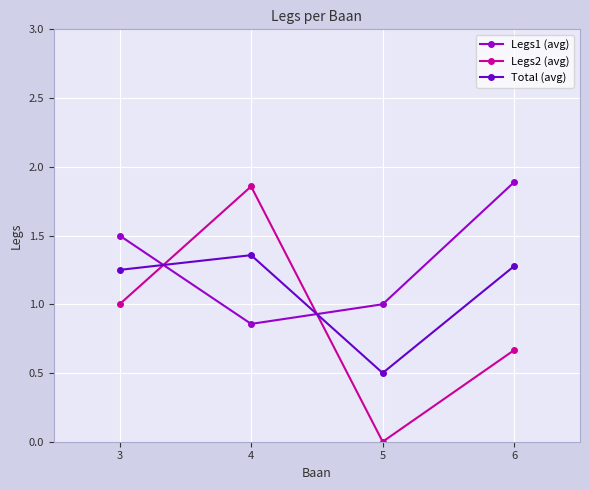

How many interior local peaks does the Total (avg) series have?

1